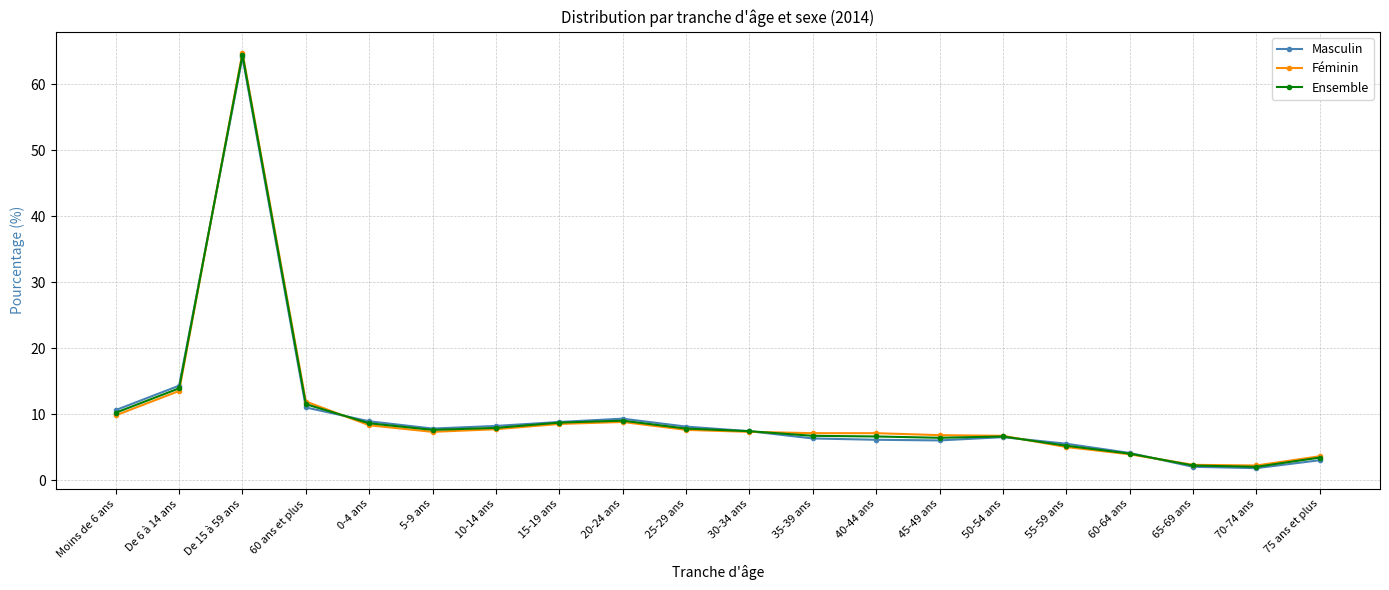

True or false: Féminin has more than 1 points higher than both neighbors.

True